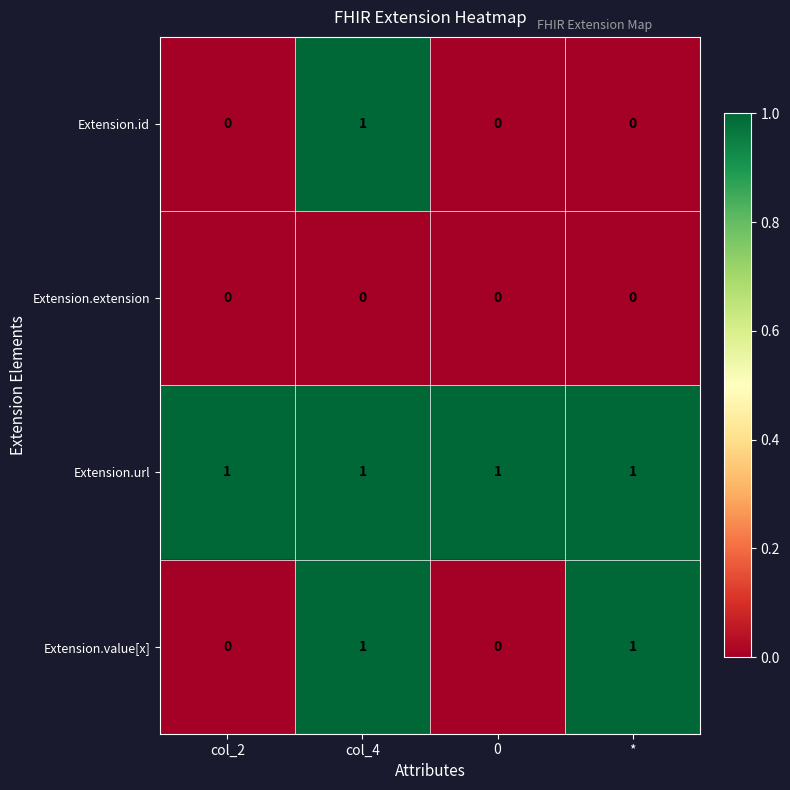

Count the Extension.id values in the range 0 to 1.

4